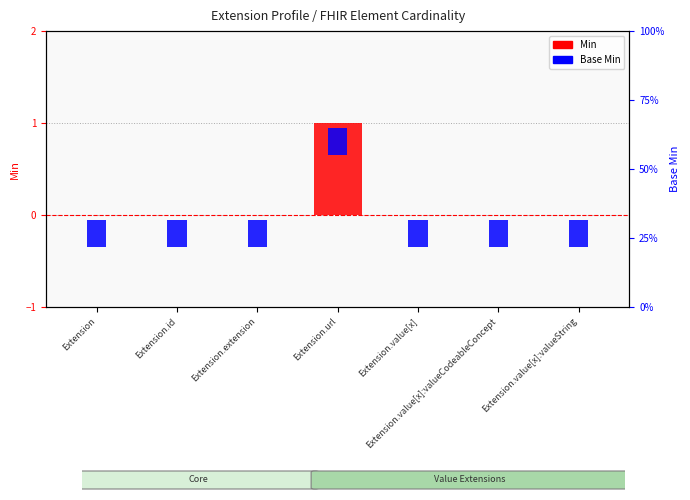

What is the greatest value displayed?

1.0